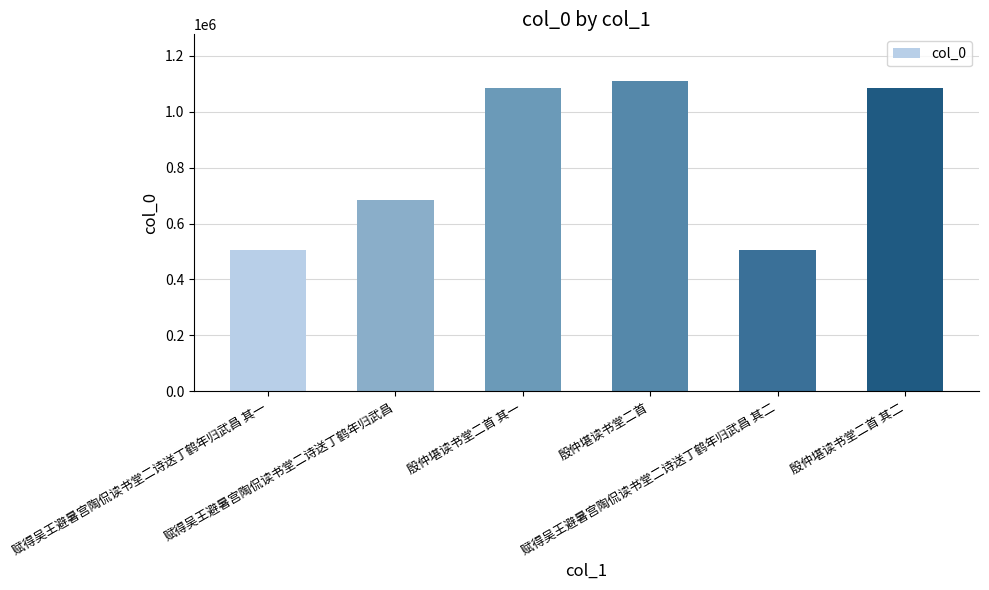

What is the average value?

828432